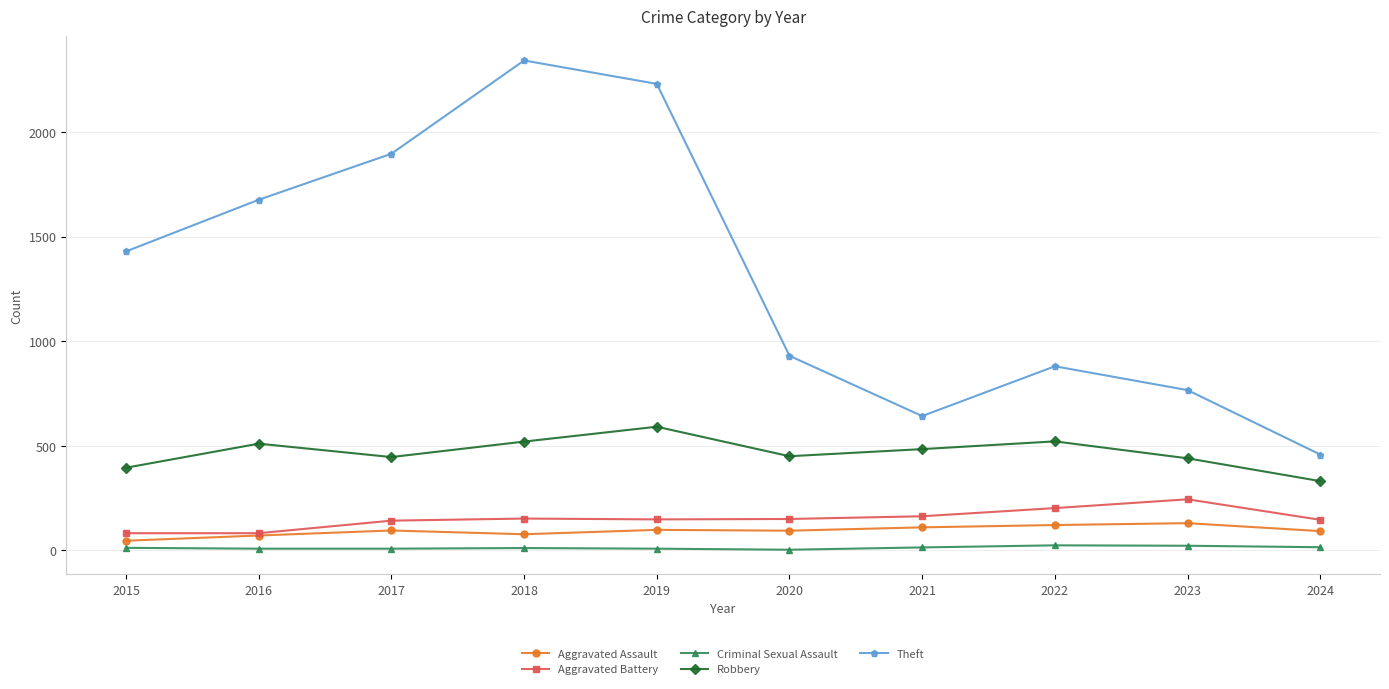

Does the chart have visible grid lines?

Yes